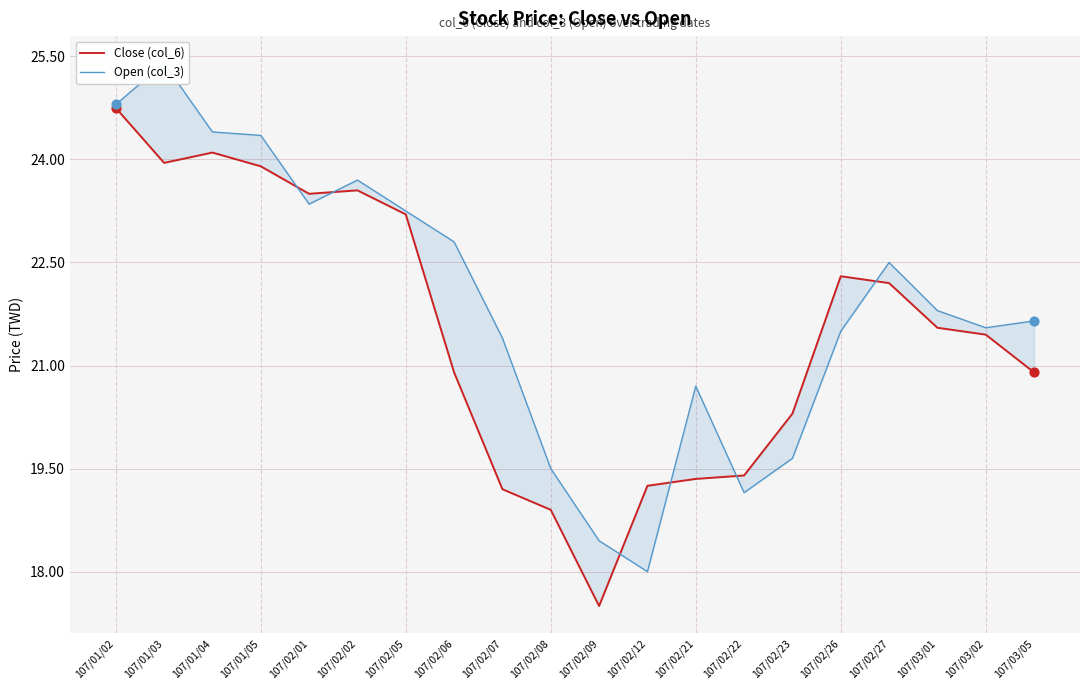

Is the value of Close (col_6) at 107/02/21 greater than the value of Open (col_3) at 107/02/08?

No